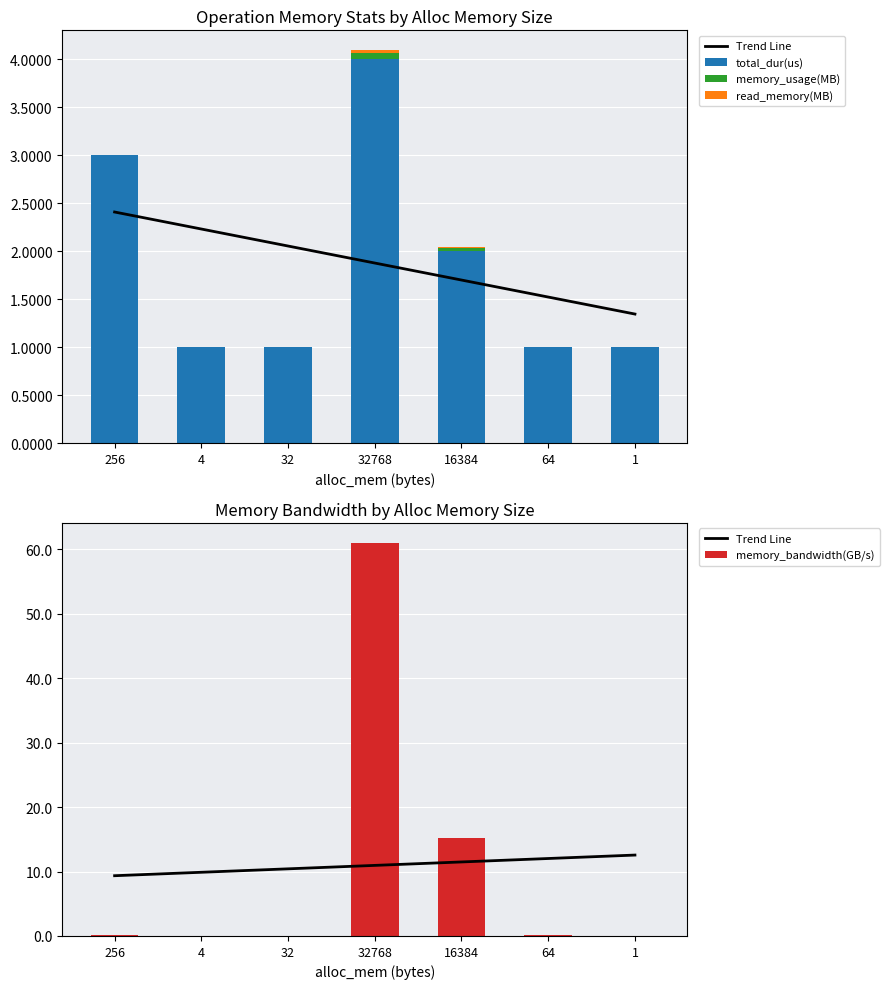

What is the sum of the total_dur(us) values at 32768 and 1?

5.0